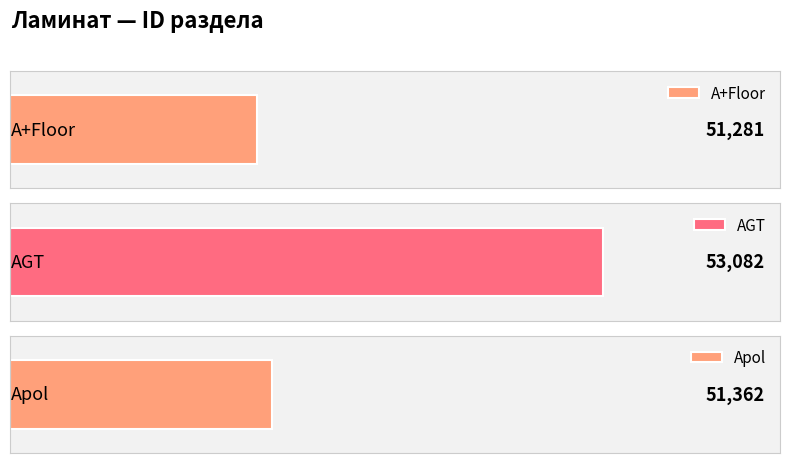

At which label is the value closest to 52181?

Apol